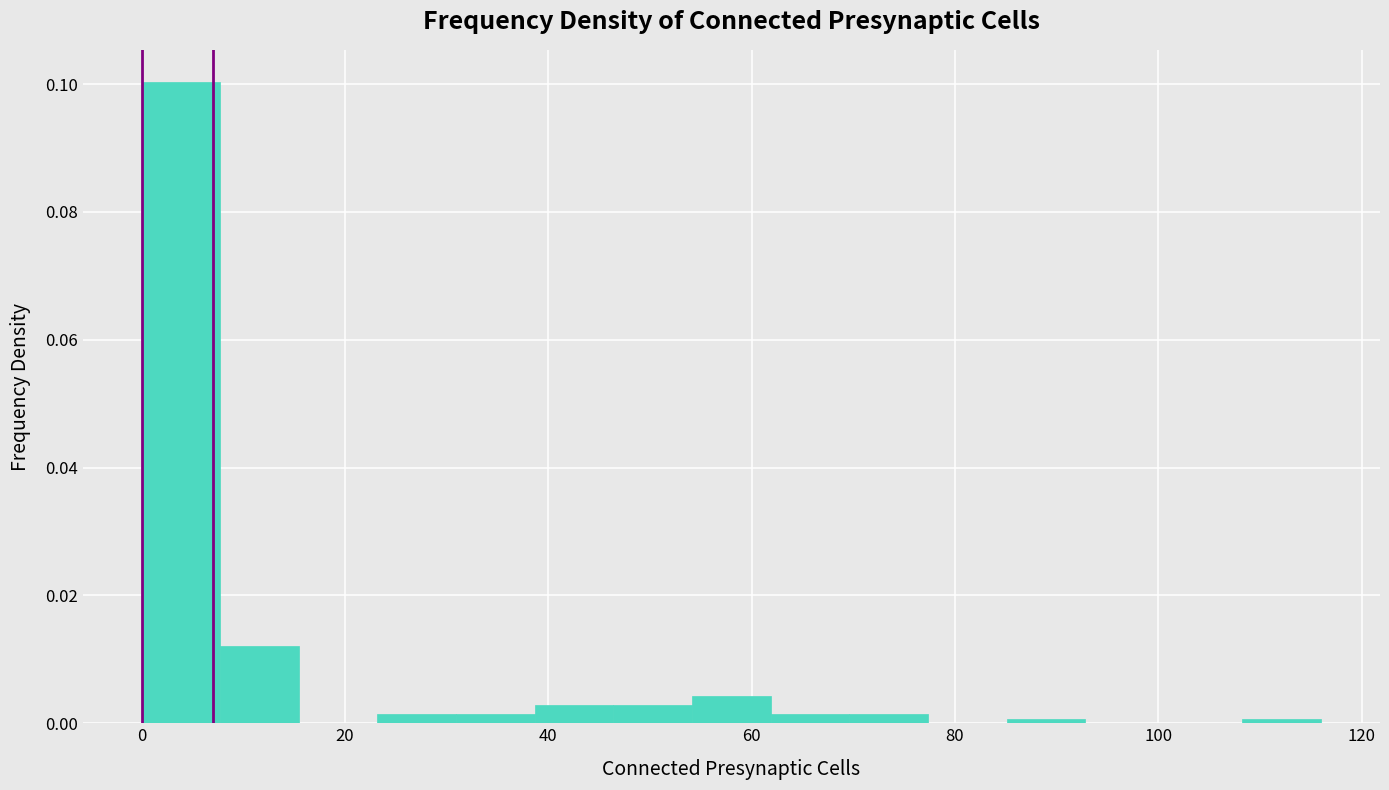

Around what value on the x-axis is the tallest bar? Give the approximate position of its centre, as read against the axis.

4